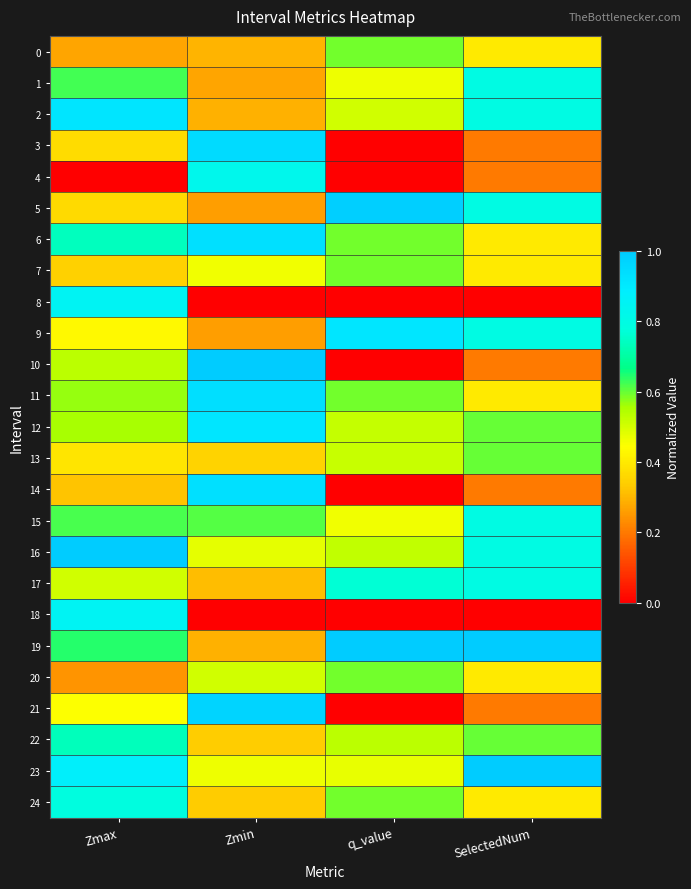

What is the difference between the highest and lowest values at Zmax?

1.0